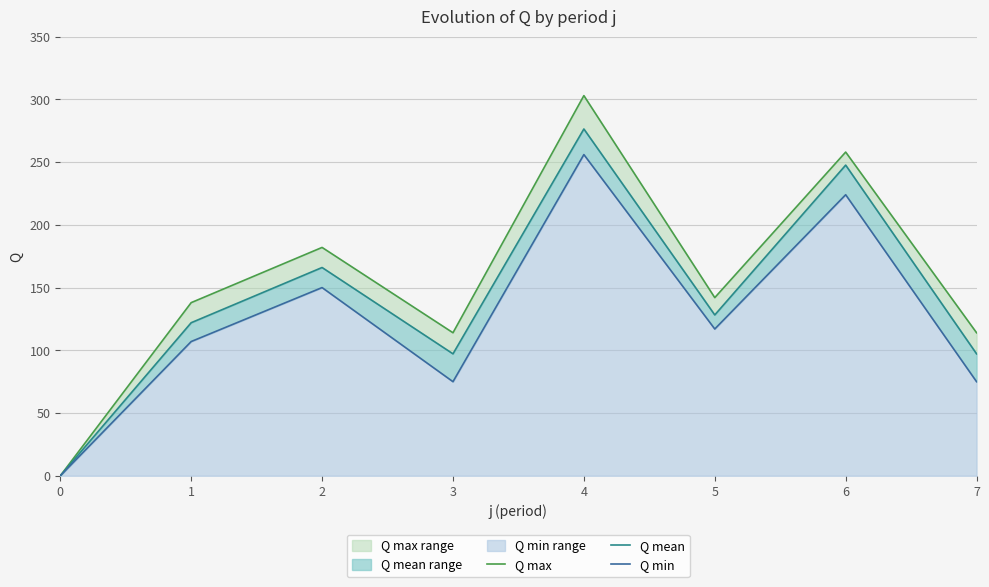

True or false: Q min and Q mean intersect in this chart.

False